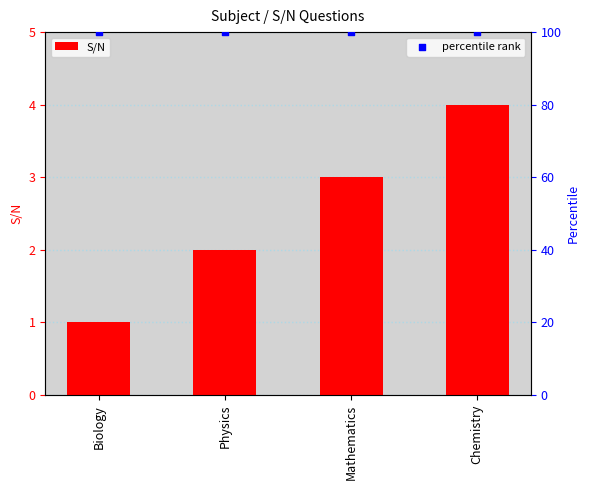

At which category is the sum across all series the highest?

Chemistry